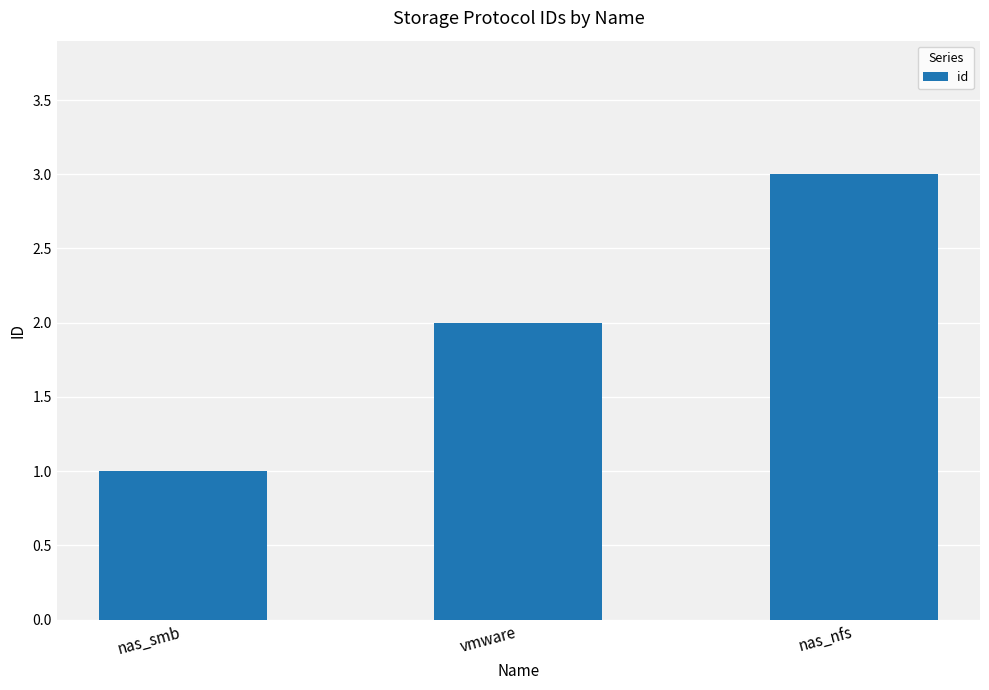

How many values are between 1 and 3?

3